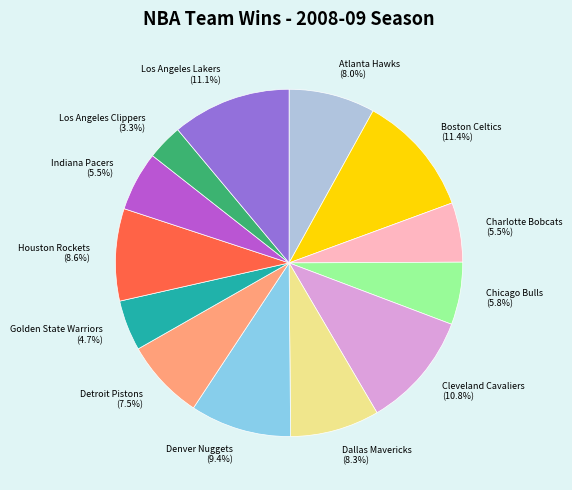

How many slices are in this pie chart?

13